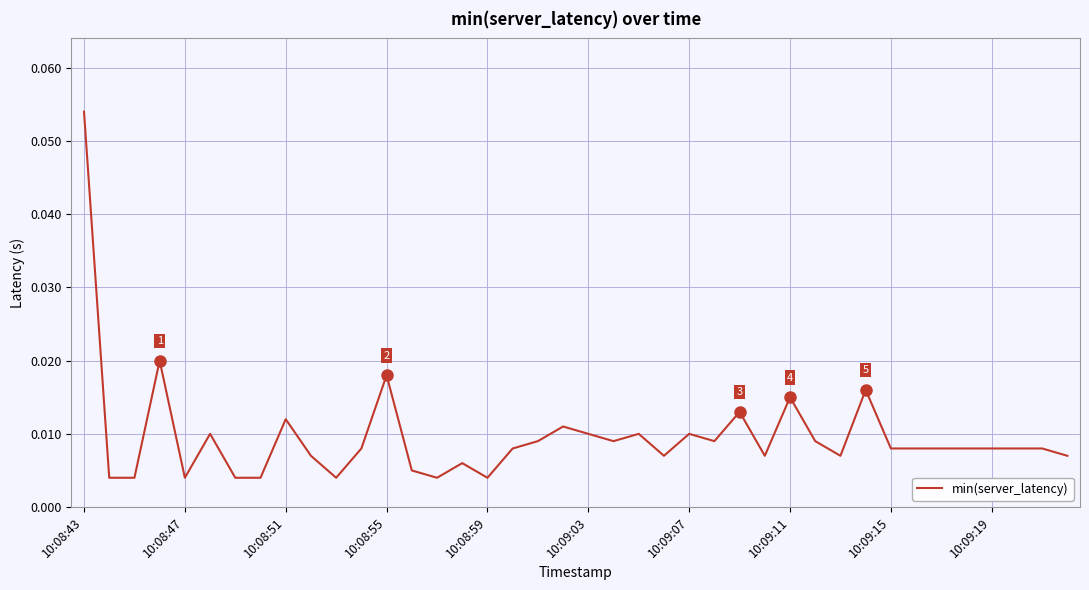

Reading left to right, extract all data points from this chart.

0.1	0.0	0.0	0.0	0.0	0.0	0.0	0.0	0.0	0.0	0.0	0.0	0.0	0.0	0.0	0.0	0.0	0.0	0.0	0.0	0.0	0.0	0.0	0.0	0.0	0.0	0.0	0.0	0.0	0.0	0.0	0.0	0.0	0.0	0.0	0.0	0.0	0.0	0.0	0.0